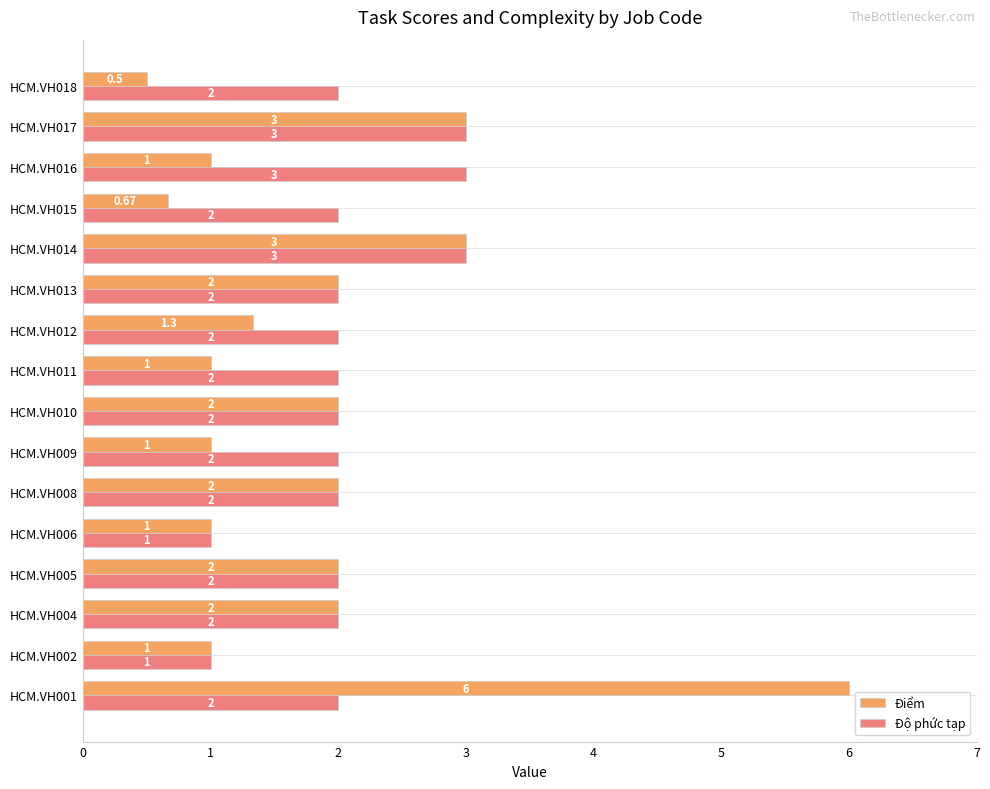

What is the average value of the Độ phức tạp series?

2.1